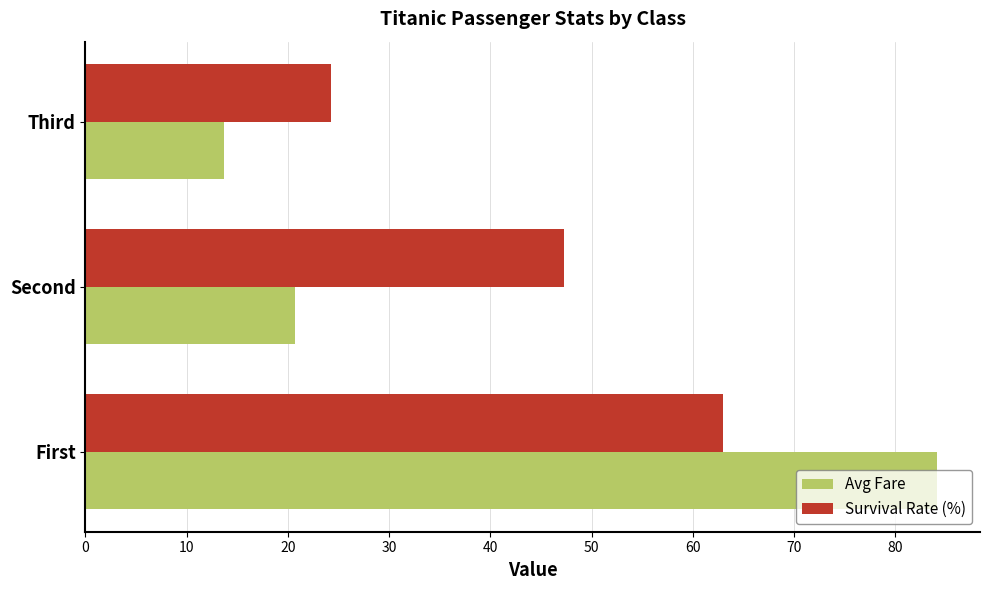

List the series in order of their overall mean, highest first.

Survival Rate (%), Avg Fare